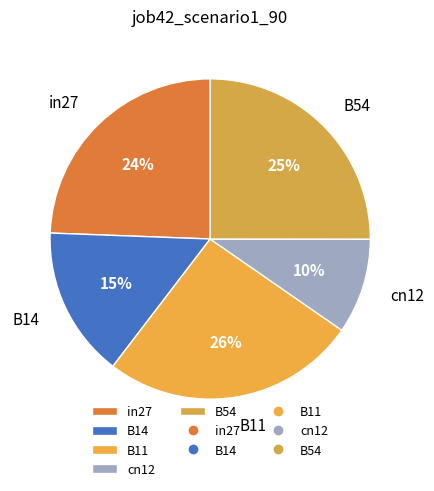

To the nearest percent, what portion does in27 represent?

24%